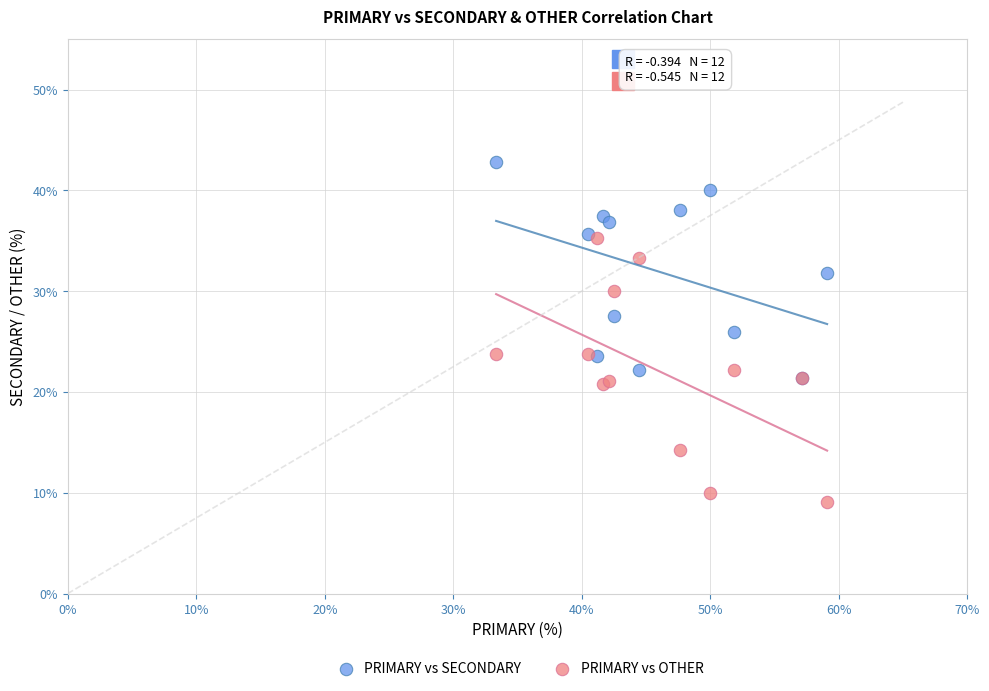

Which series has the widest spread of Y values?

PRIMARY vs OTHER